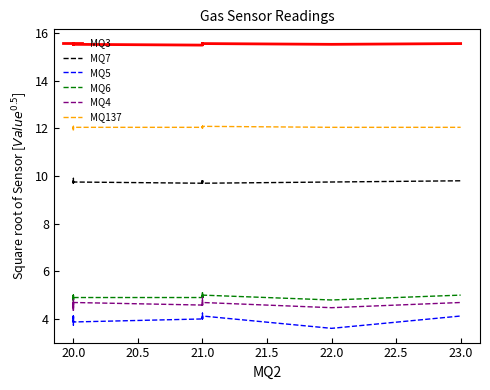

How many lines are shown in the chart?

6